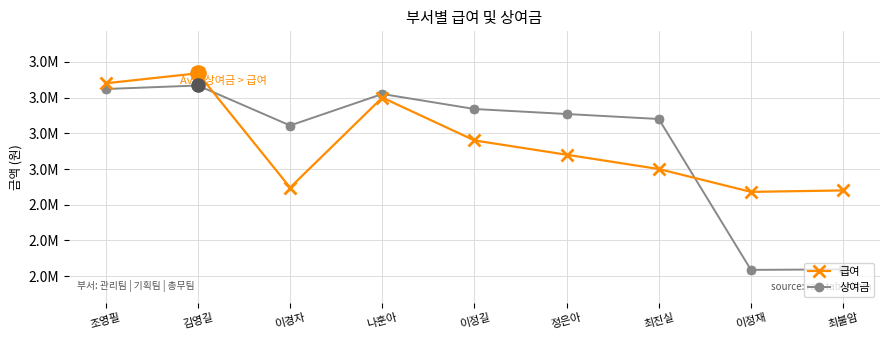

At which category is the sum across all series the highest?

김영길